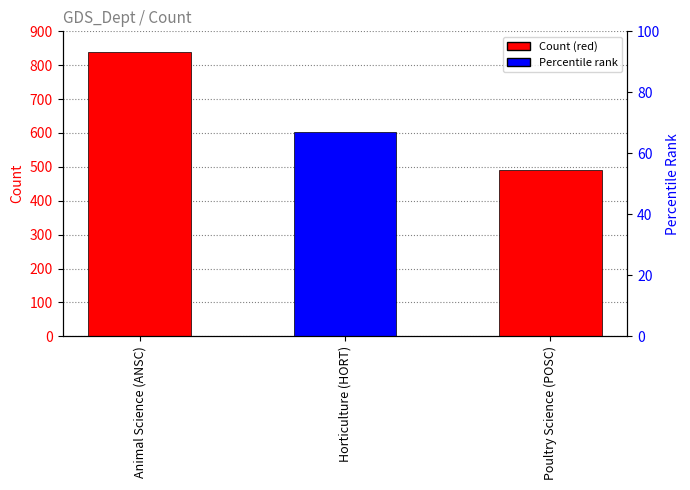

Reading left to right, transcribe all the data shown in this chart.

840	604	492